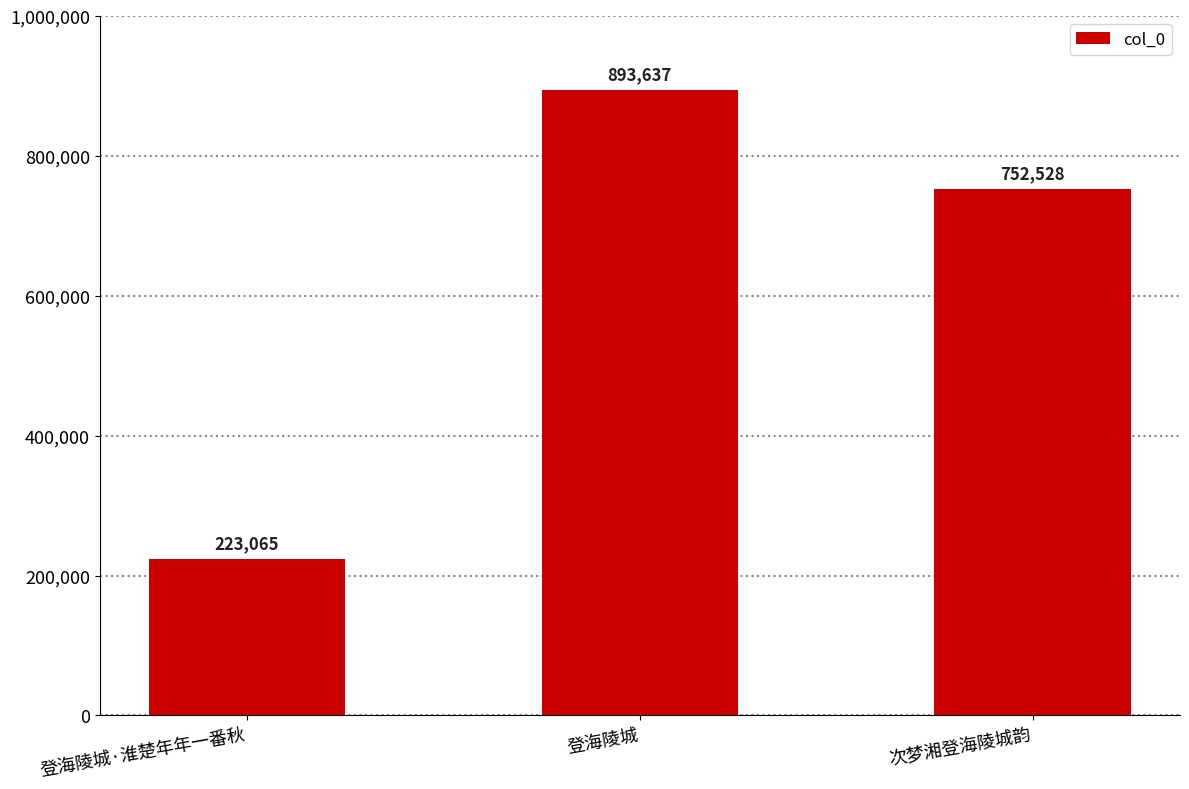

Rank the categories by value from highest to lowest.

登海陵城, 次梦湘登海陵城韵, 登海陵城·淮楚年年一番秋